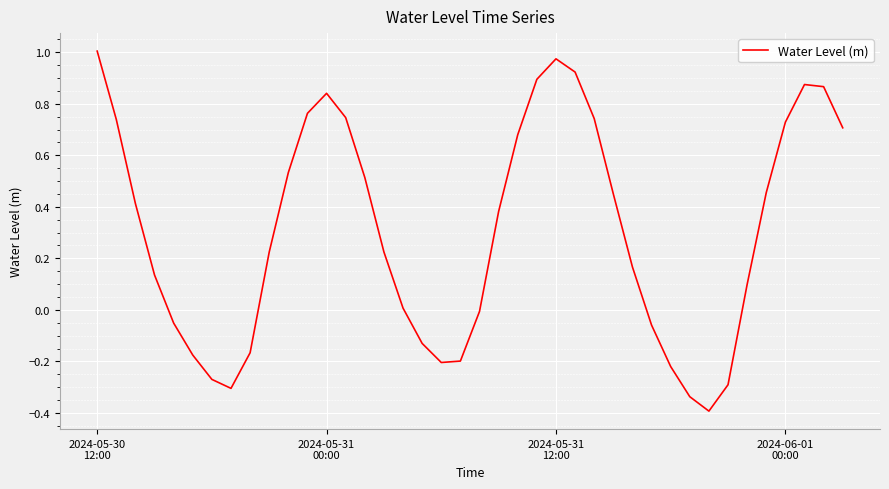

What is the minimum value shown in the chart?

-0.4